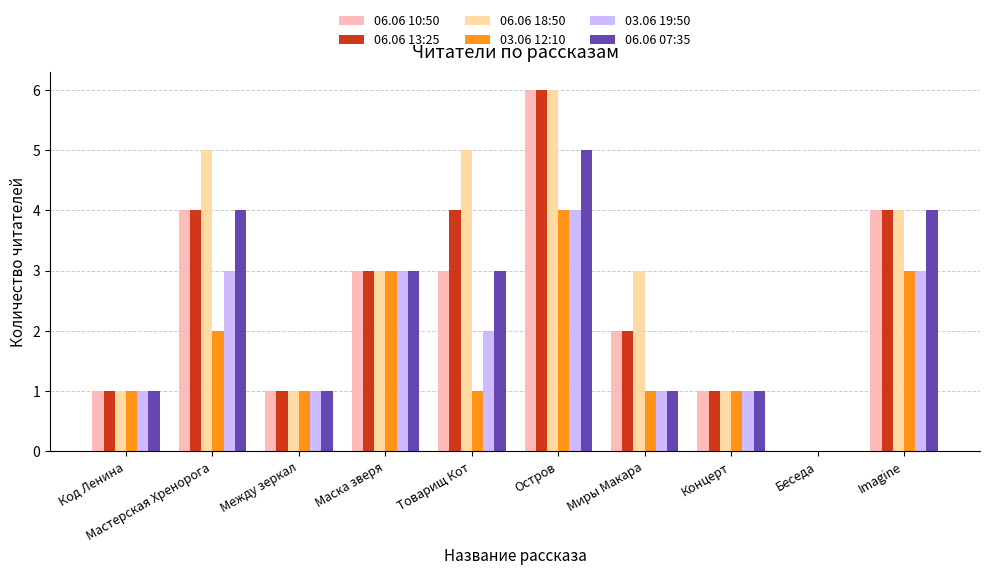

What is the total value across all series at Концерт?

6